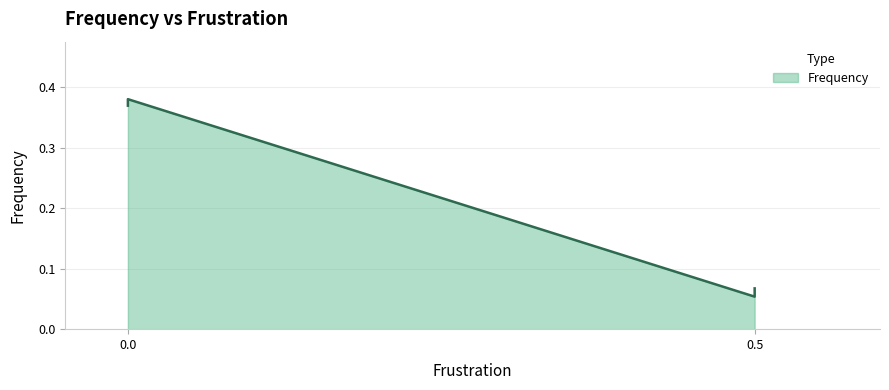

What is the change in value from 0.0 to 0.5?

-0.3